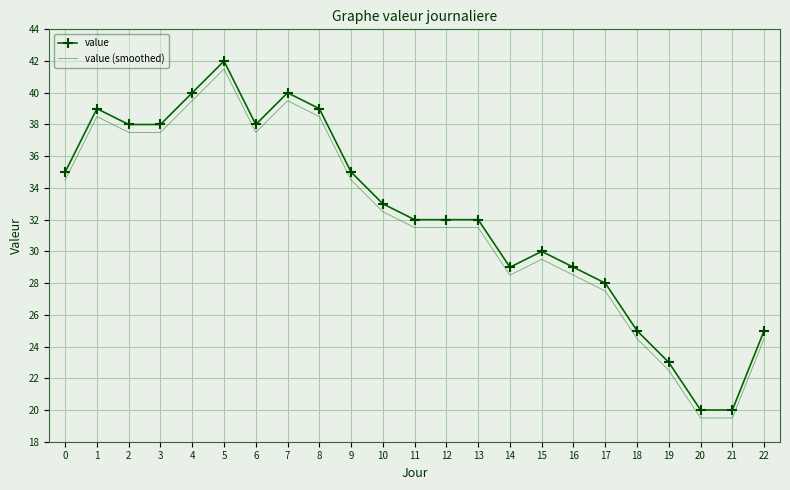

What is the minimum value for value (smoothed)?

19.5